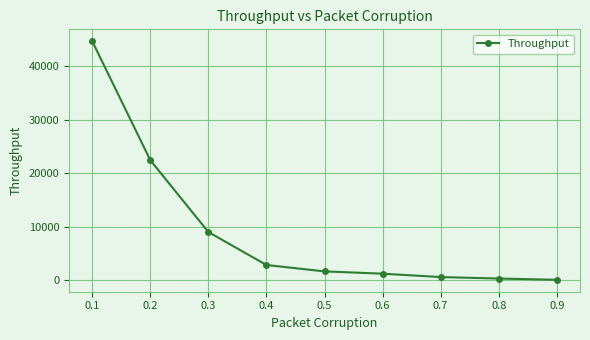

Reading left to right, extract all data points from this chart.

44652.0	22429.5	9011.2	2854.6	1659.4	1231.7	600.3	324.9	90.5